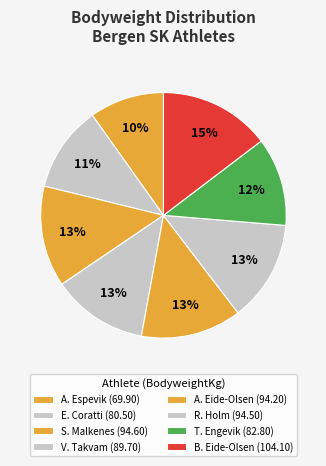

Rank the categories by value from highest to lowest.

Bengt Eide-Olsen, Sigurd Malkenes, Raul Holm, Asgeir Eide-Olsen, Viggo Takvam, Tor Engevik, Eros Magnus Coratti, Anna Dorthea Espevik